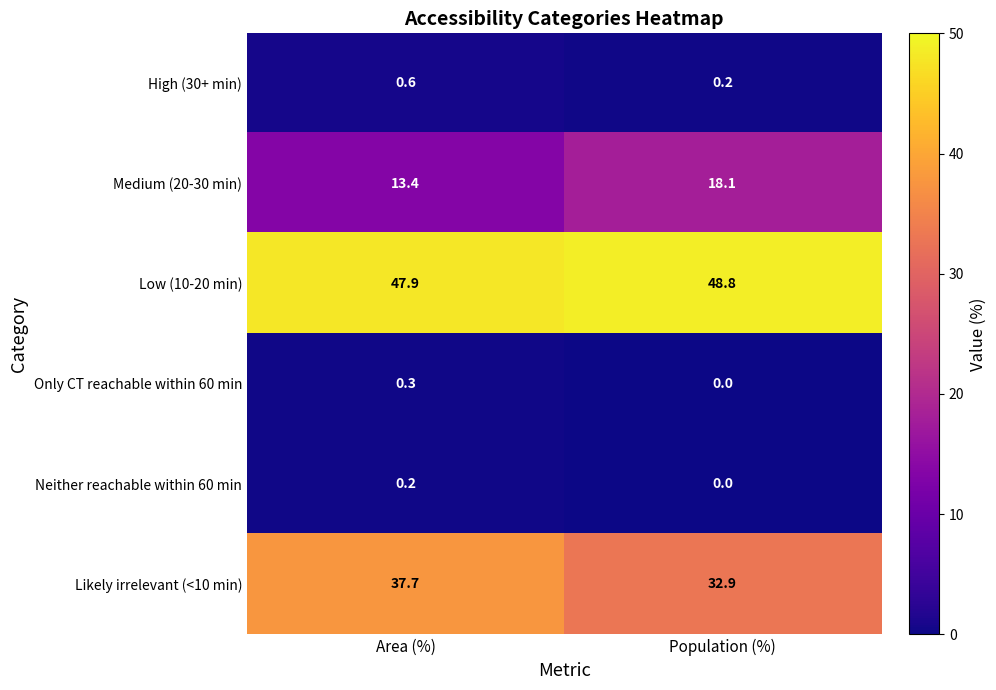

What value does the Low (10-20 min) series have at Area (%)?

47.9